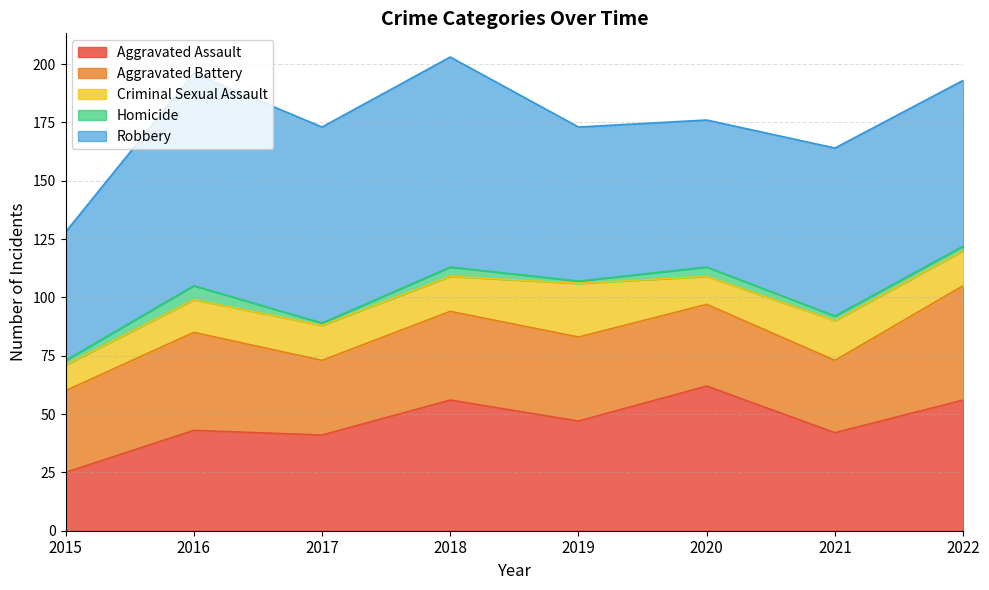

Reading left to right, extract all data points from this chart.

Aggravated Assault: 25	43	41	56	47	62	42	56
Aggravated Battery: 35	42	32	38	36	35	31	49
Criminal Sexual Assault: 11	14	15	15	23	12	17	15
Homicide: 2	6	1	4	1	4	2	2
Robbery: 55	91	84	90	66	63	72	71